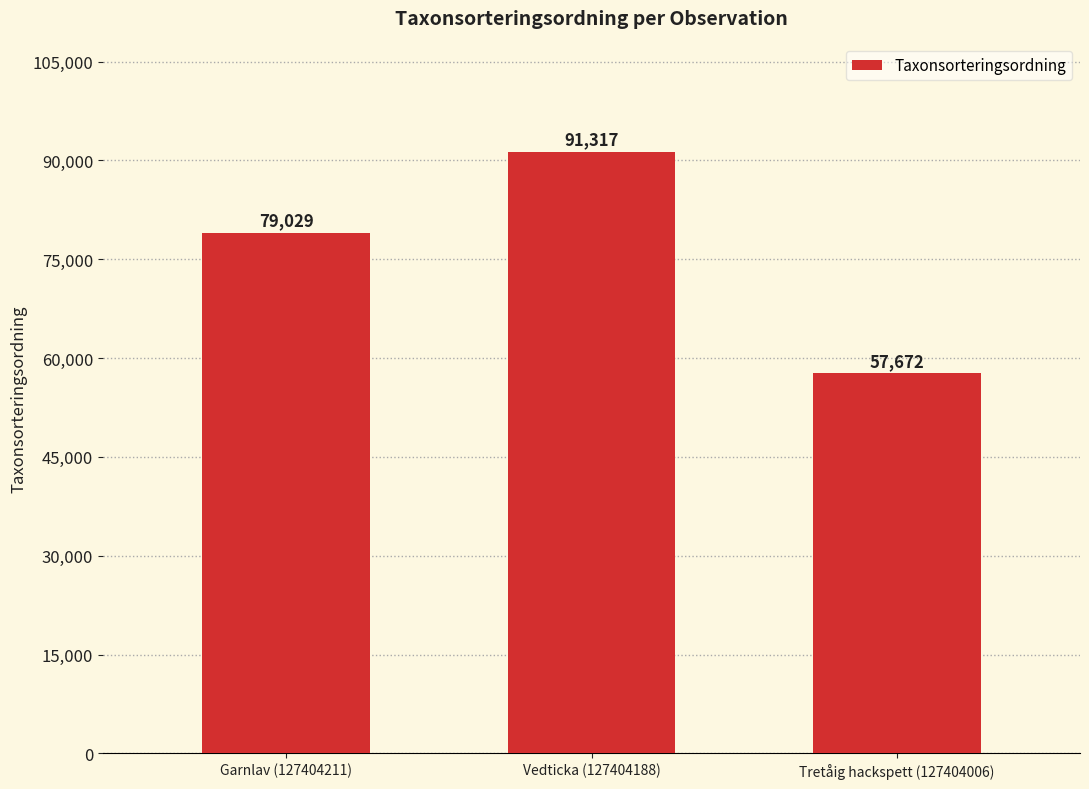

List the labels in order of value, largest first.

Vedticka (127404188), Garnlav (127404211), Tretåig hackspett (127404006)